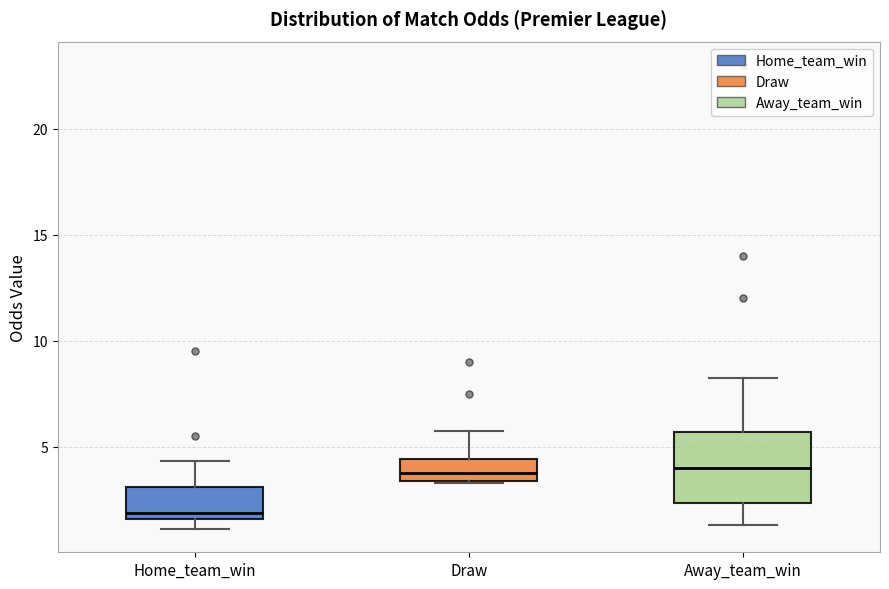

Reading left to right, transcribe this box plot: for each box, give where its median line is, the range the box spans, and where its two whiskers end, as read against the y-axis. The values are not printed on the chart, so give them approximately, as read against the axis.

Home_team_win: median 2.0, box 1.5 to 3.0, whiskers 1.0 to 4.5
Draw: median 4.0, box 3.5 to 4.5, whiskers 3.5 to 6.0
Away_team_win: median 4.0, box 2.5 to 5.5, whiskers 1.5 to 8.5